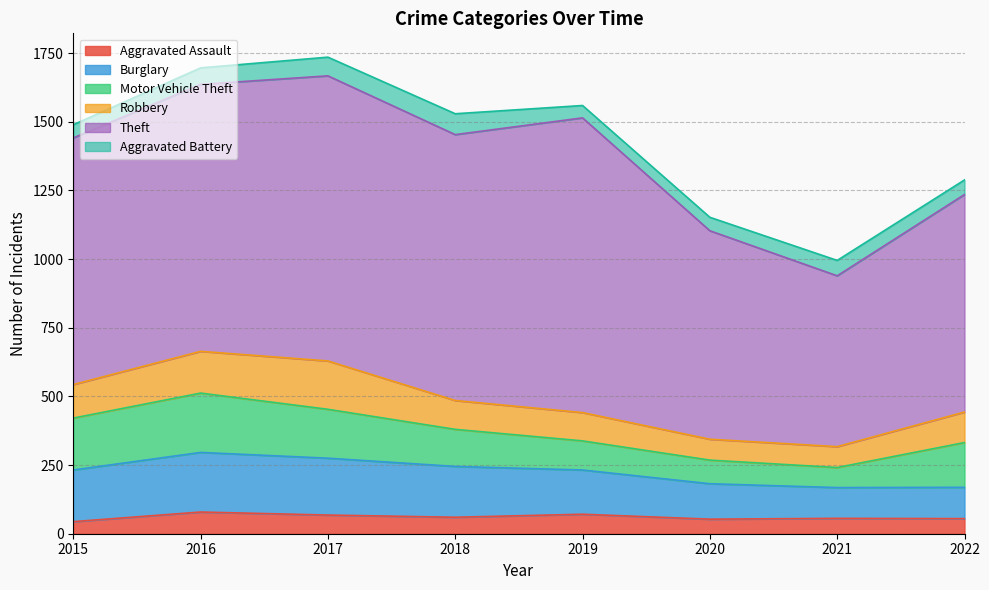

True or false: Burglary and Aggravated Battery intersect in this chart.

False